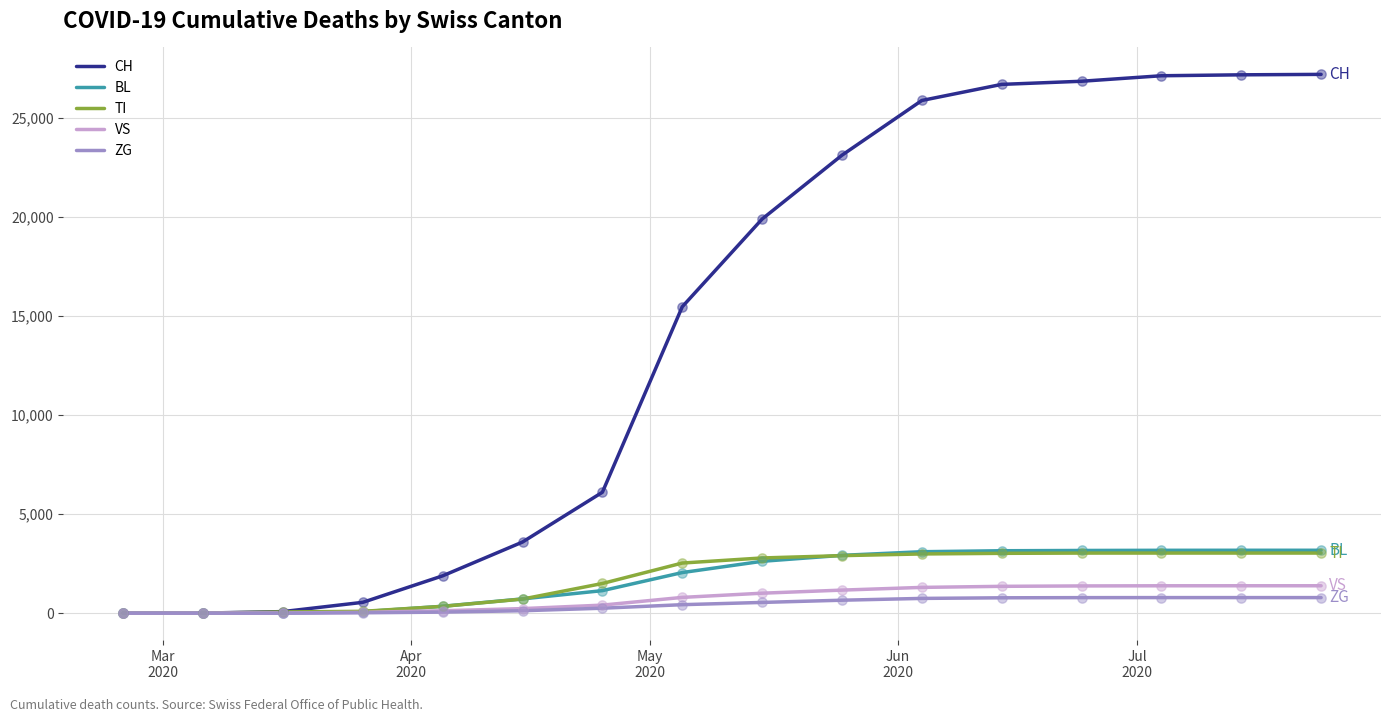

What are all the series names shown in the legend?

CH, BL, TI, VS, ZG